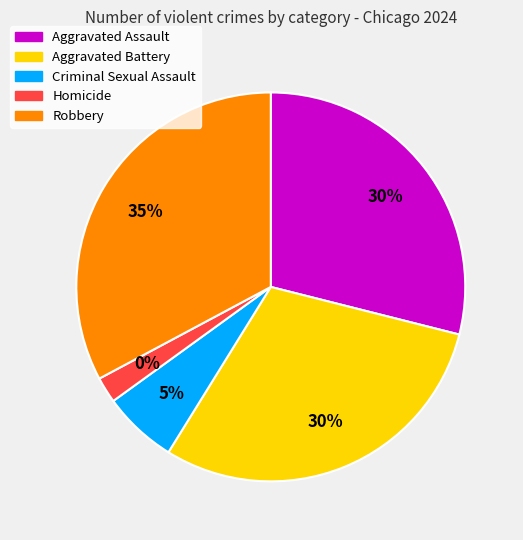

To the nearest percent, what percentage of the pie is Homicide?

2%